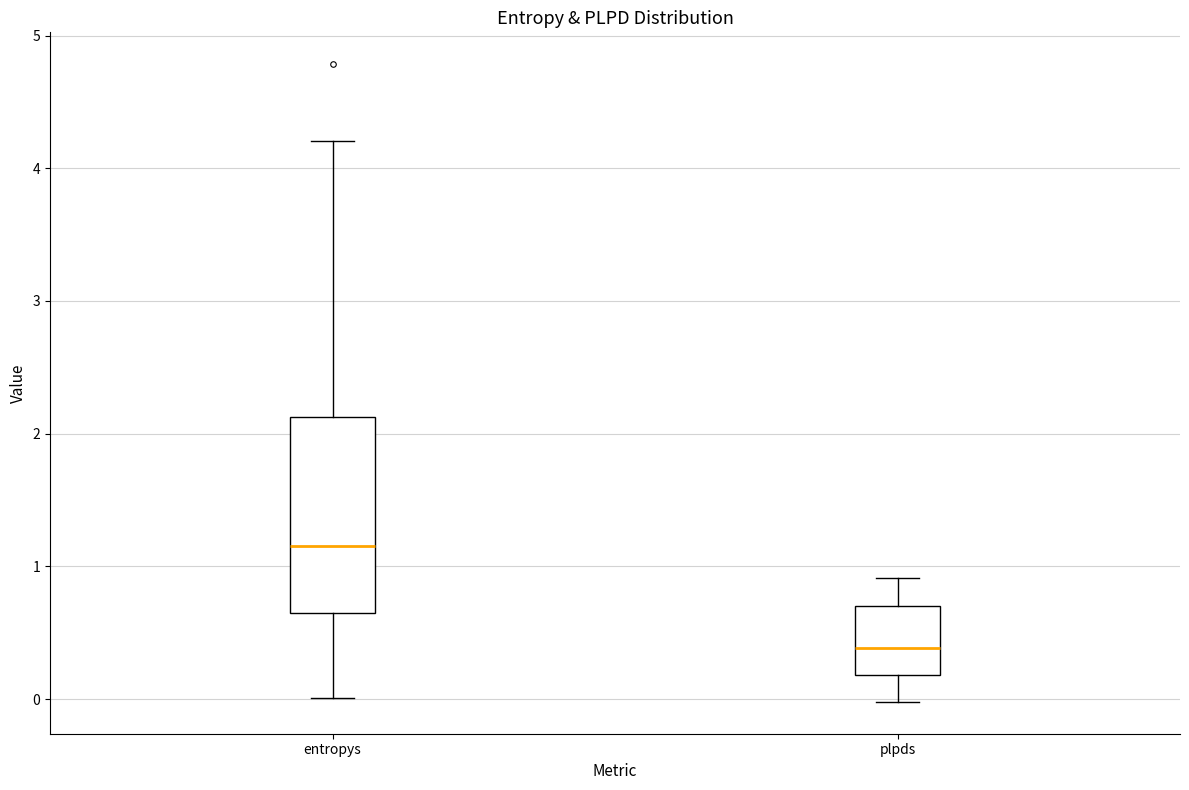

Comparing the boxes themselves (not the whiskers), which one is the tallest?

entropys